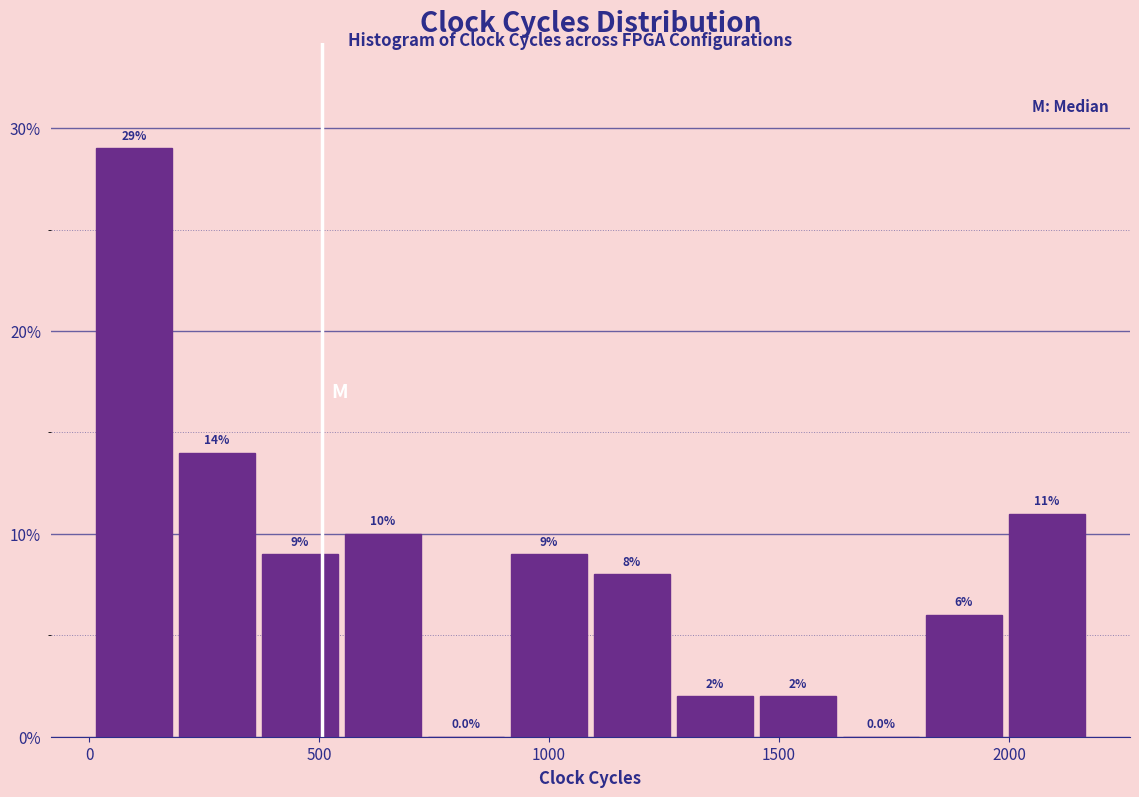

Read against the x-axis, roughly where is the centre of the tallest bar?

100